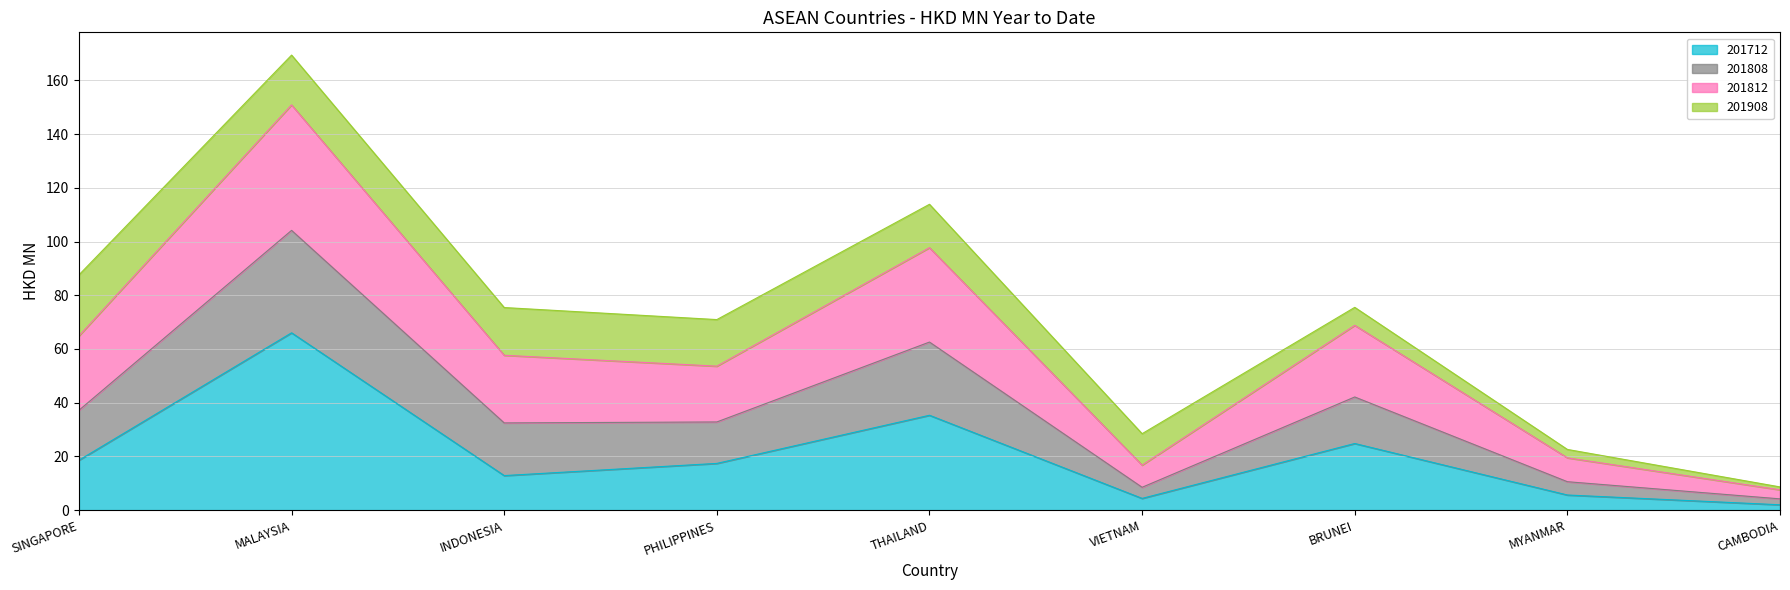

What is the total value across all series at SINGAPORE?

87.6